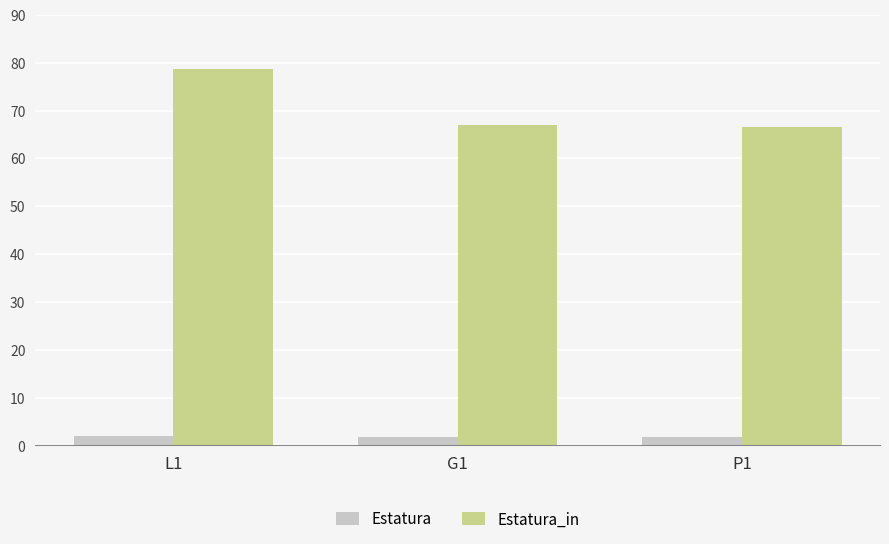

At which category is the sum across all series the highest?

L1